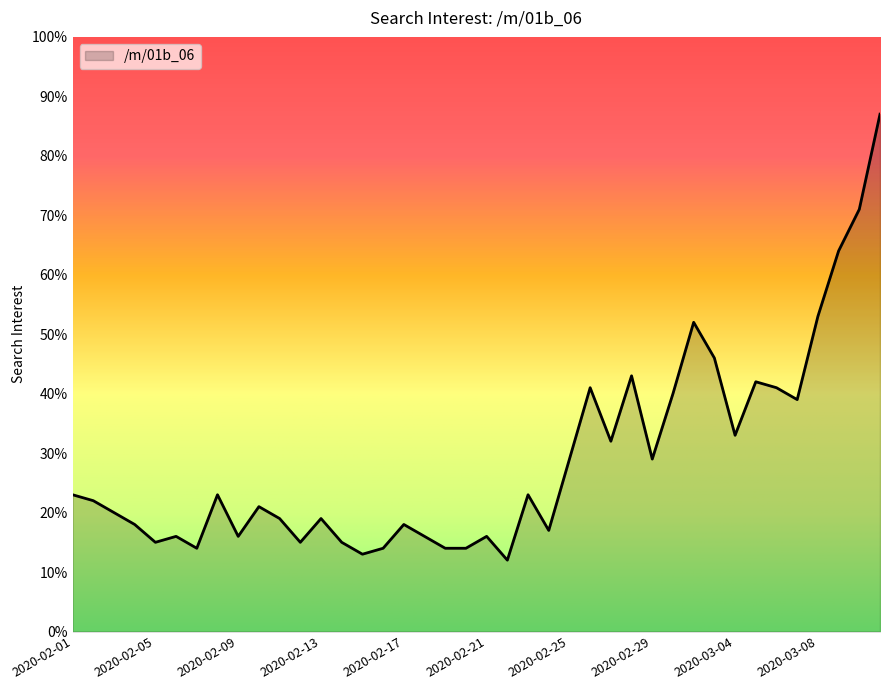

What is the maximum value shown in the chart?

87